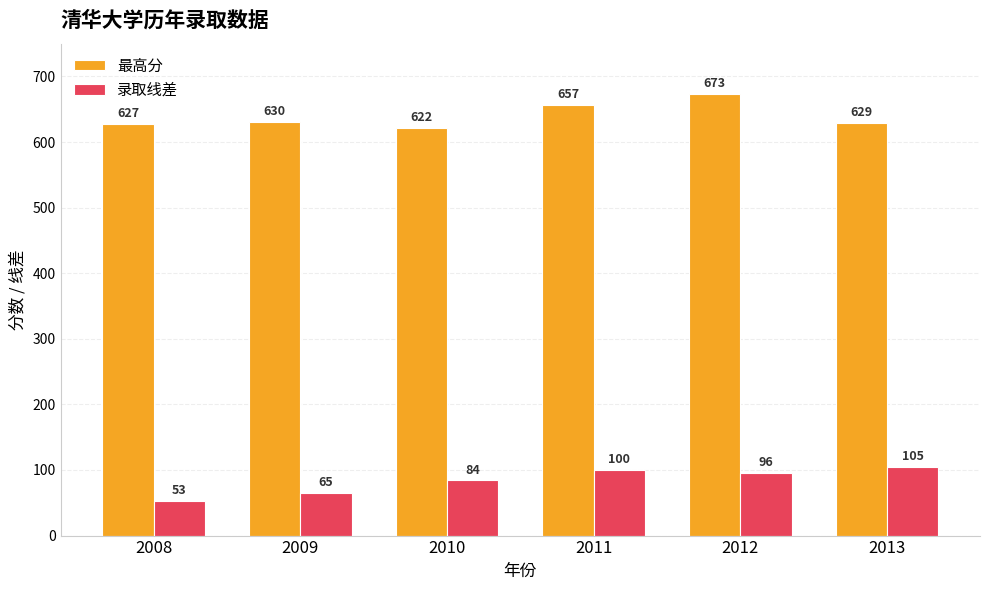

At which label does 录取线差 reach its peak?

2013